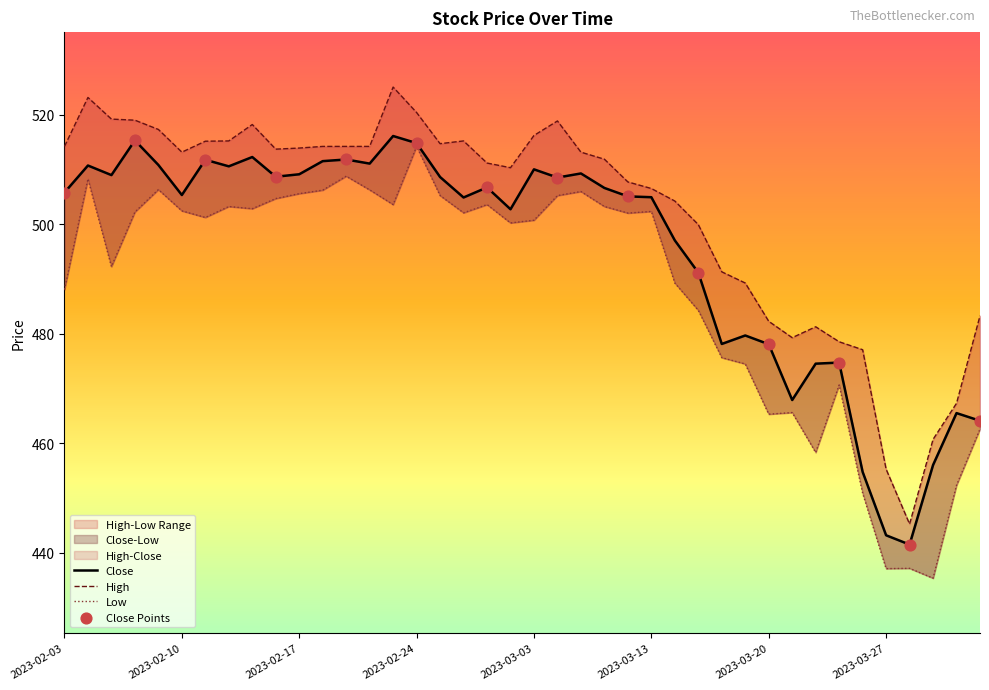

Which series has the largest total across all categories?

High